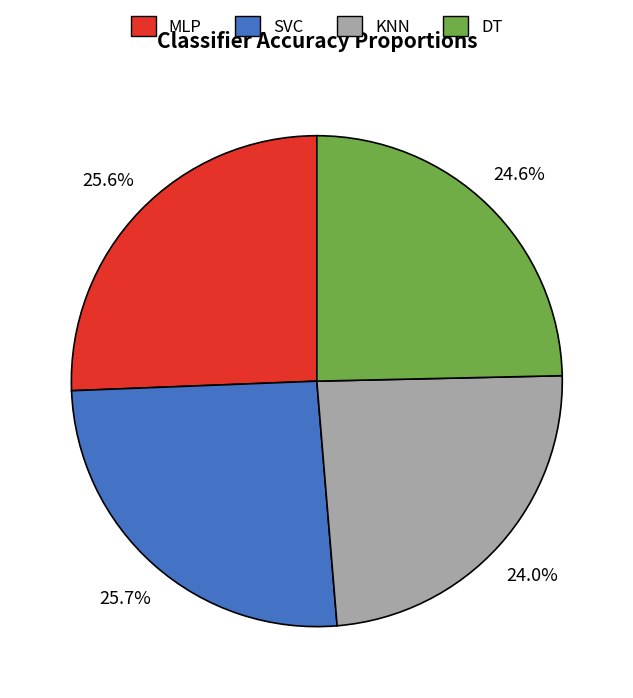

How many segments does this pie chart have?

4